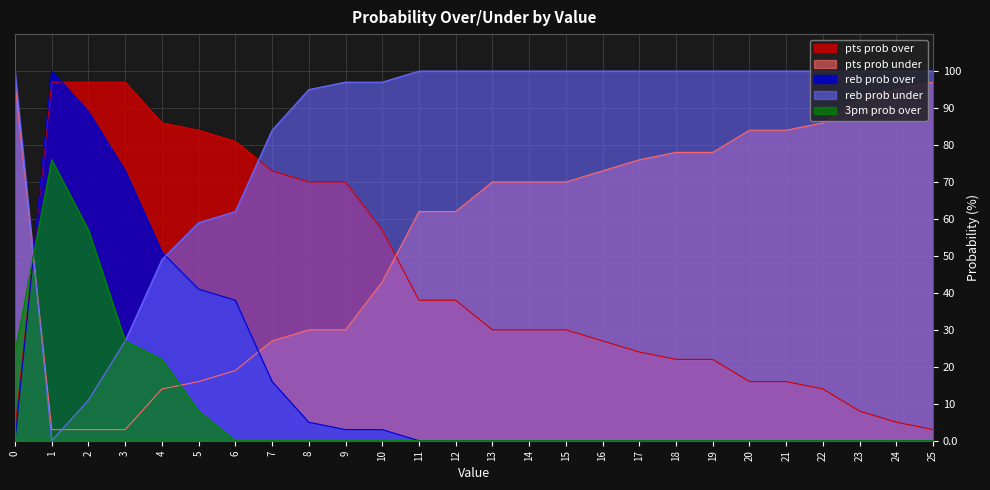

How many lines are shown in the chart?

5